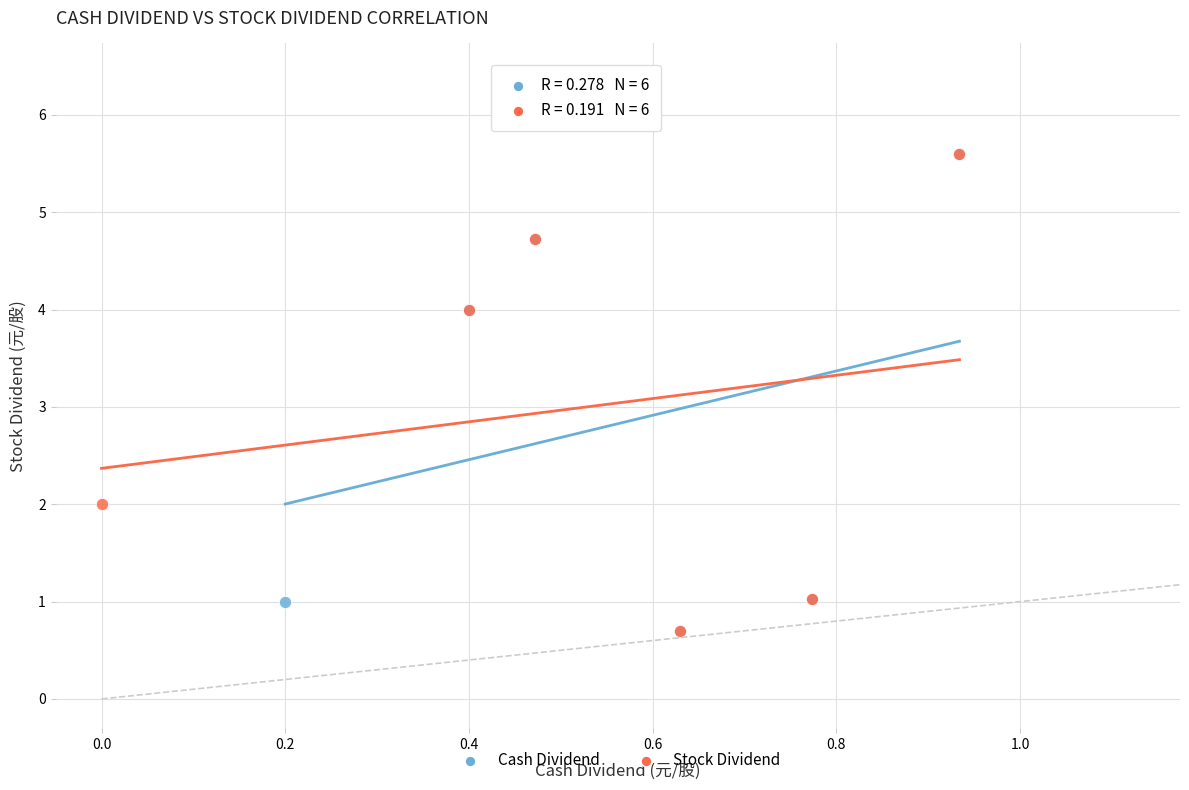

What are all the series names shown in the legend?

Cash Dividend, Stock Dividend